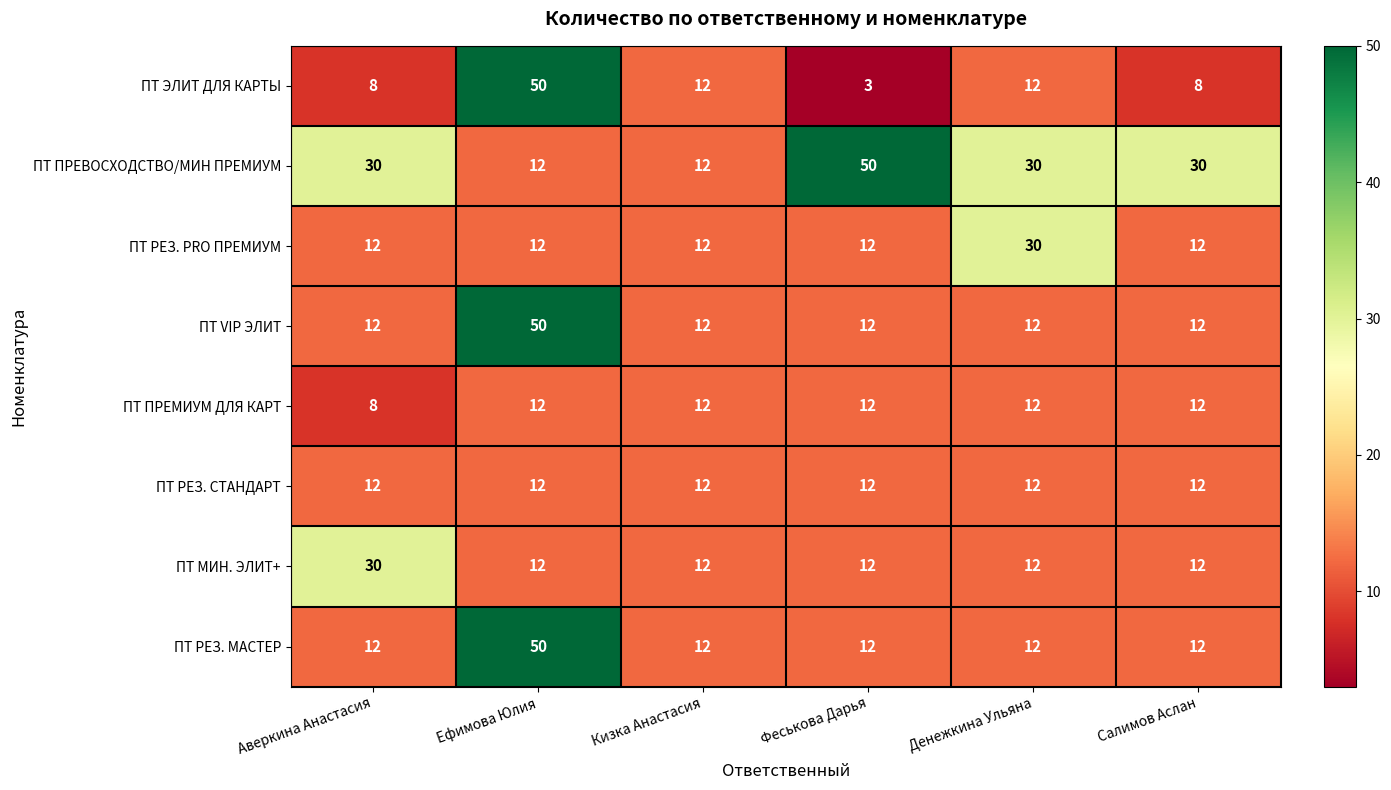

What is the sum of all ПТ РЕЗ. PRO ПРЕМИУМ values?

90